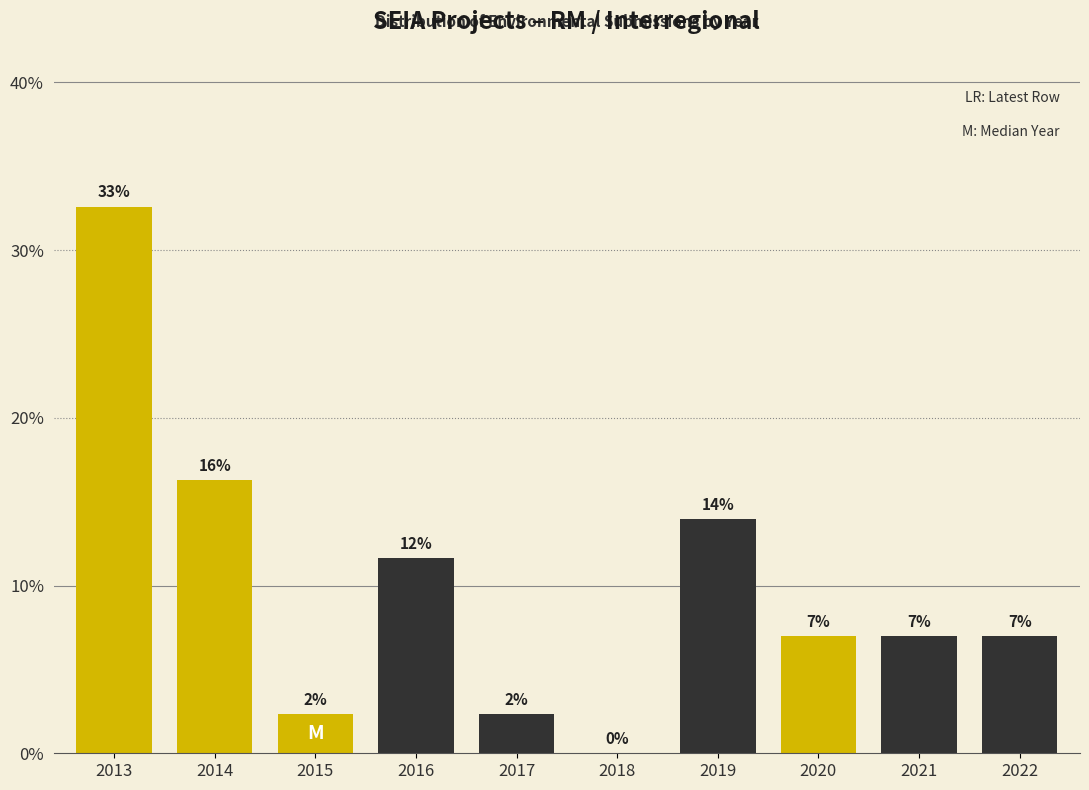

What is the change in value from 2019 to 2021?

-7.0